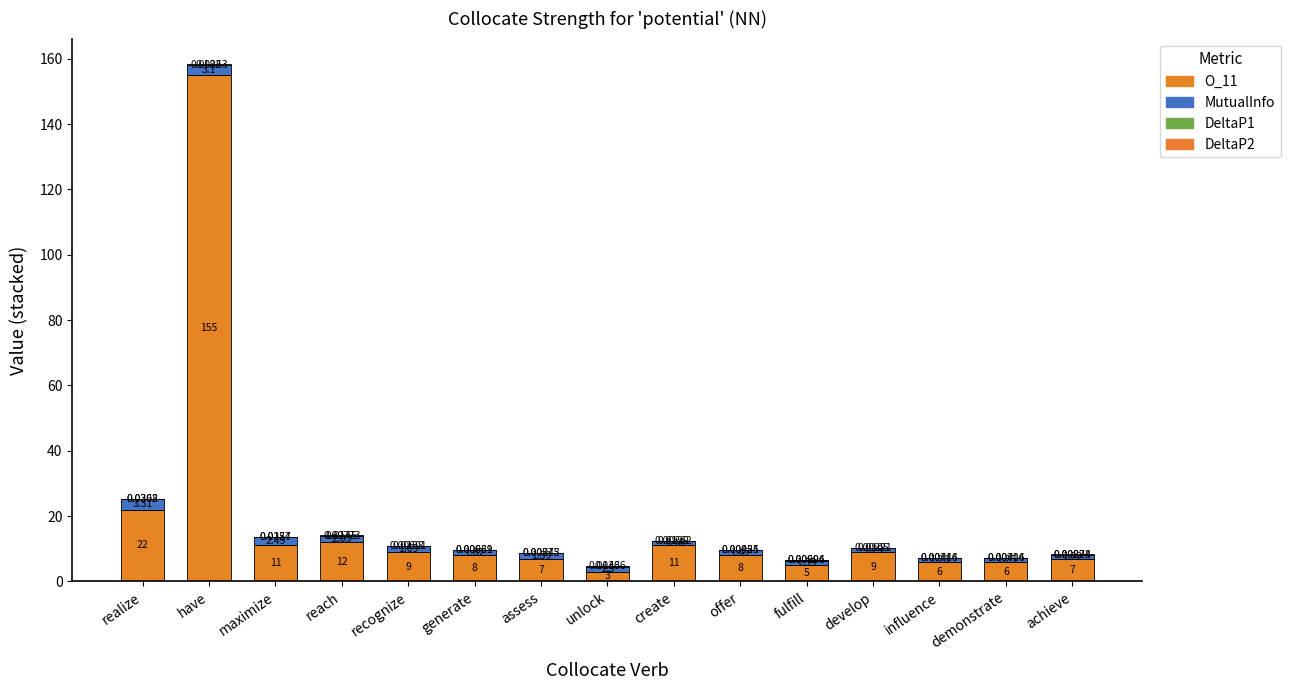

What is the difference between the maximum and minimum values in the DeltaP1 series?

0.1